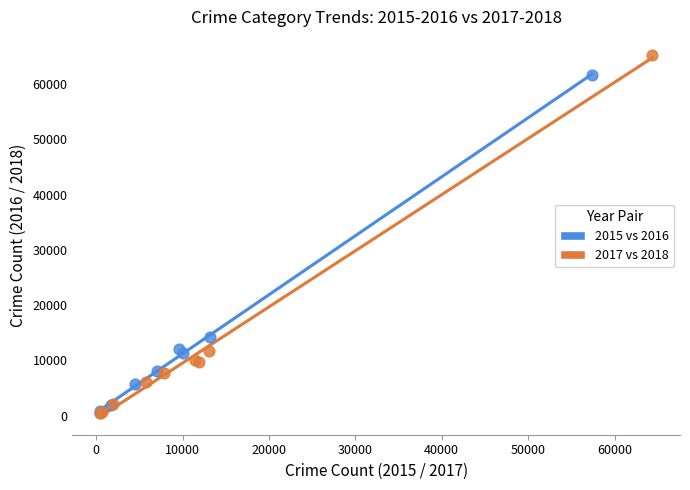

Which series contains the highest Y value?

2017 vs 2018